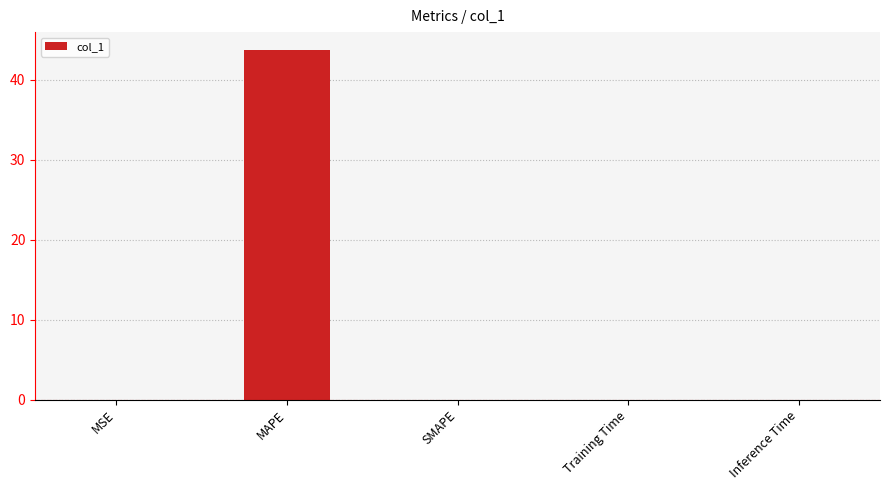

What is the sum of all values?

43.8